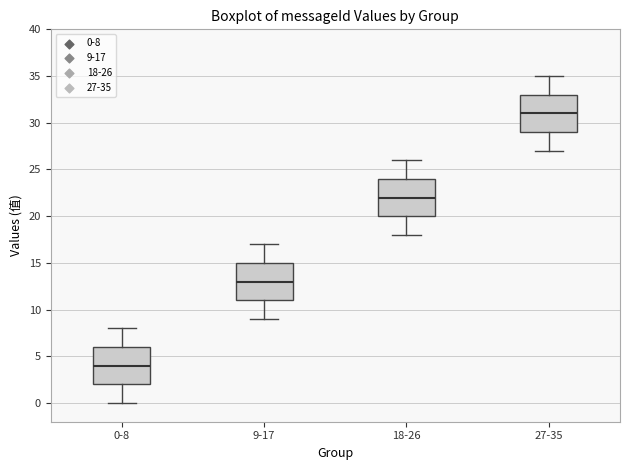

Which box has the lowest median line?

0-8